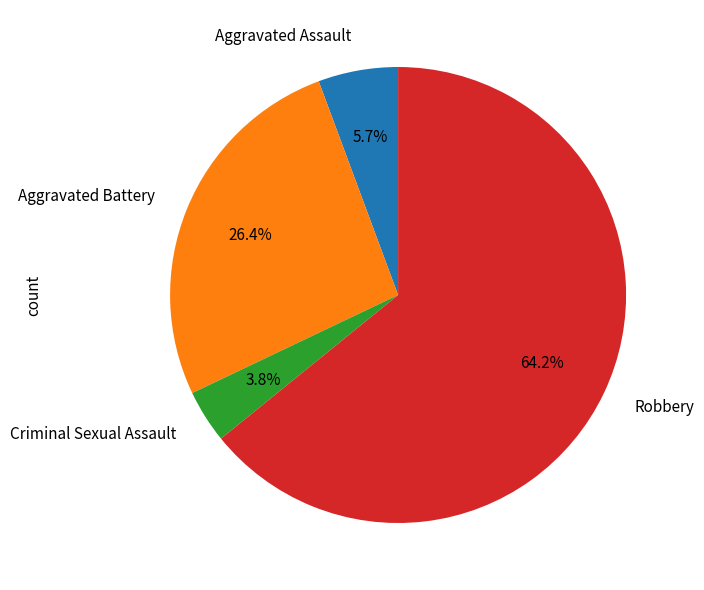

What is the majority slice?

Robbery